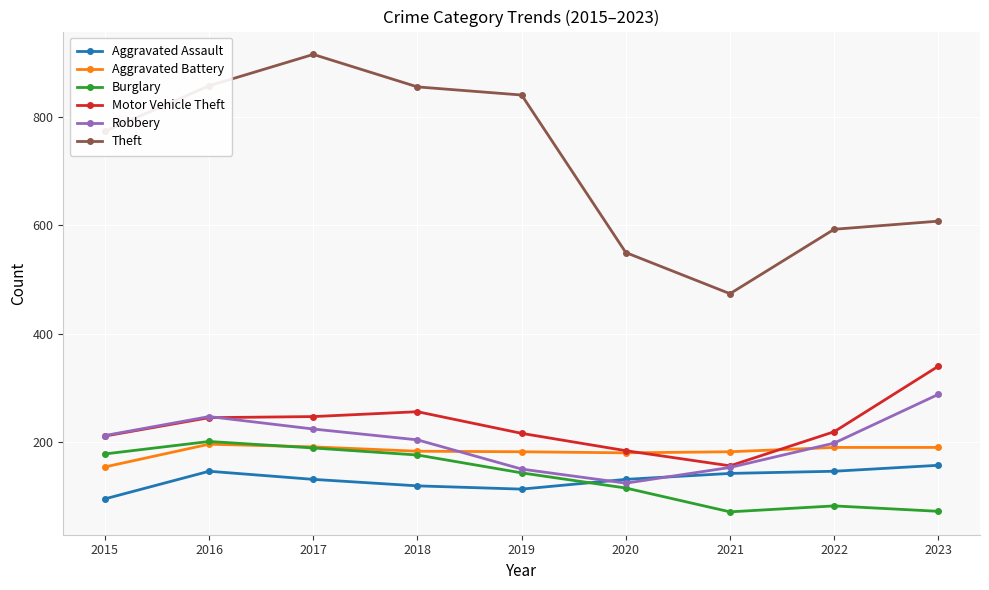

Which category has the lowest value in the Aggravated Battery series?

2015